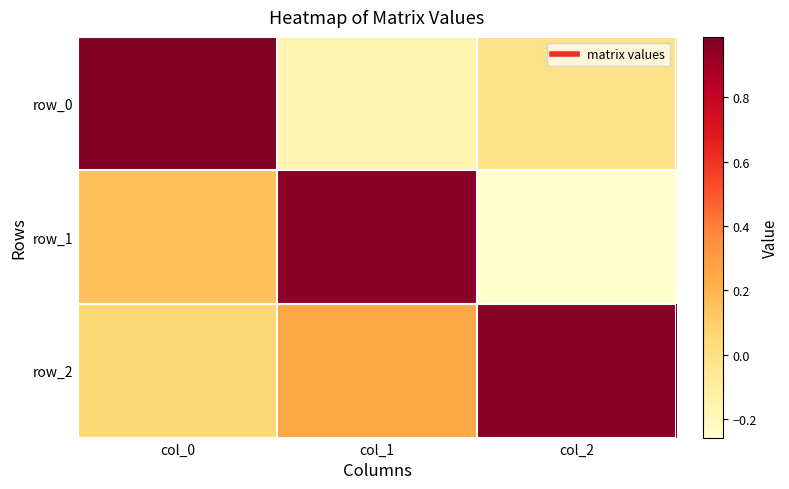

List the series in order of their peak value, highest first.

row_0, row_2, row_1